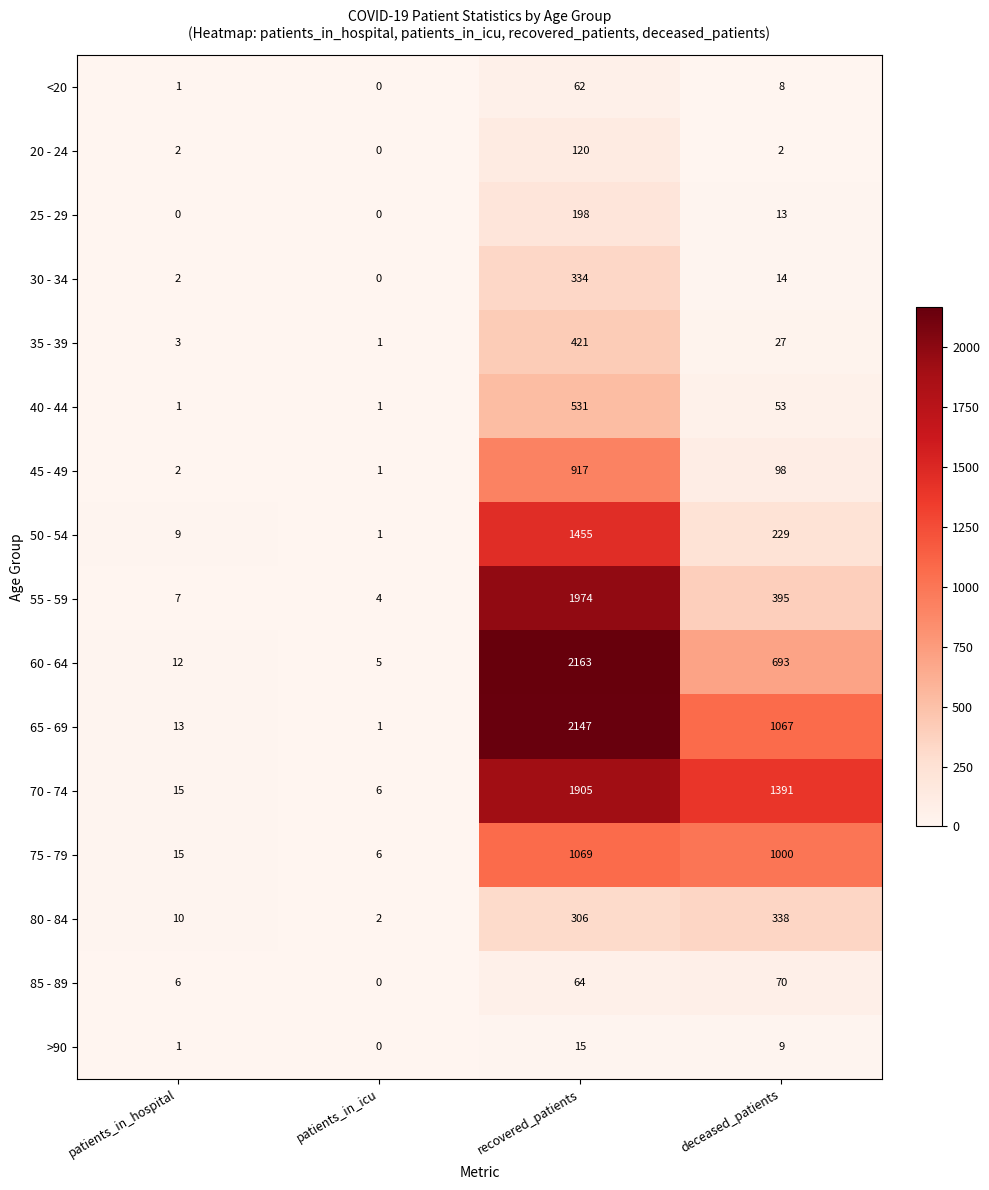

What is the sum of the >90 values at deceased_patients and patients_in_hospital?

10